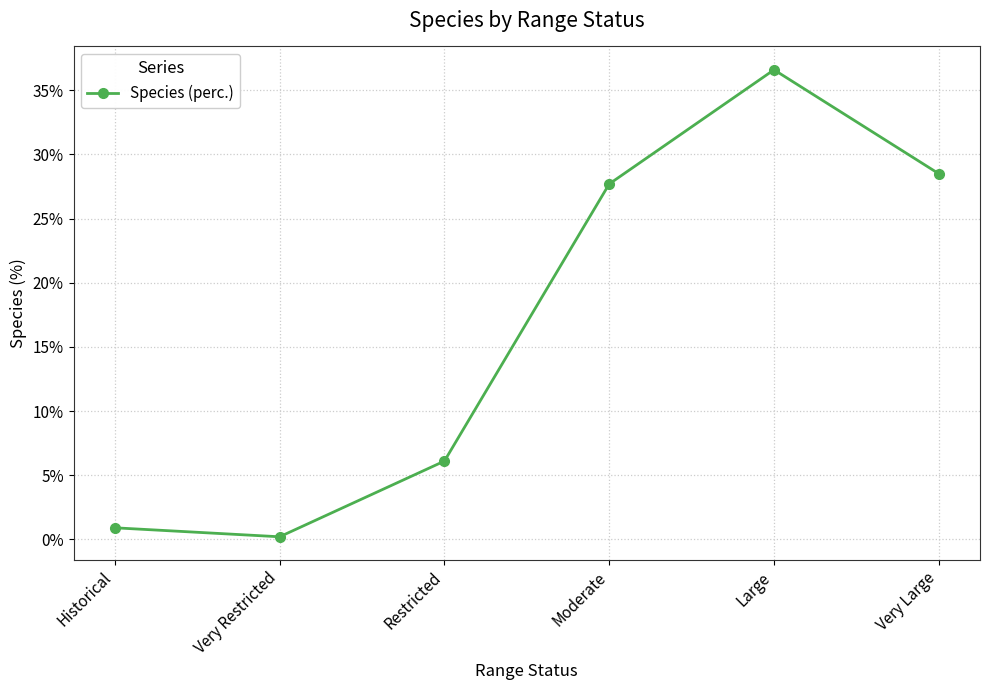

What is the difference between the values at Very Large and Very Restricted?

28.3